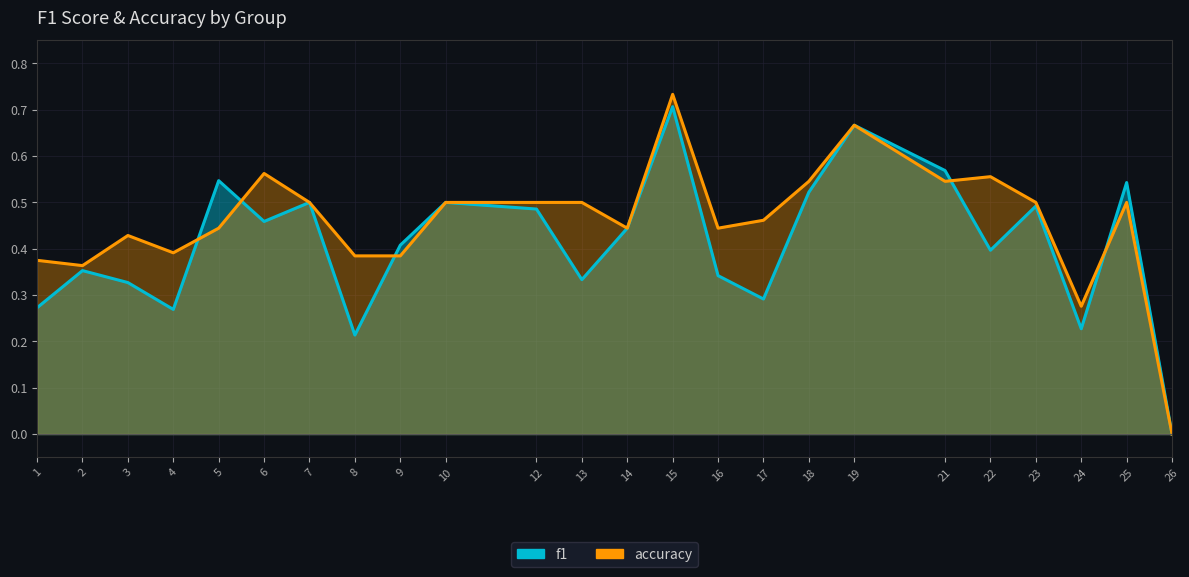

At which category does accuracy reach its first local peak?

3